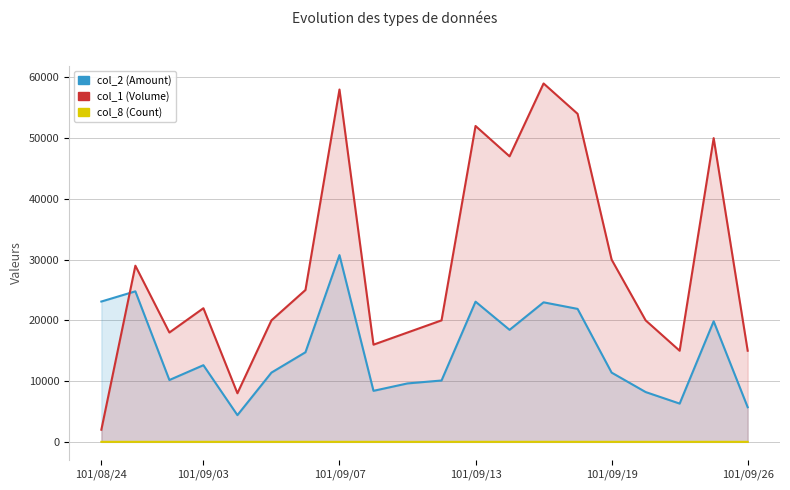

The col_1 (Volume) series shows 50000 at 18. True or false?

True